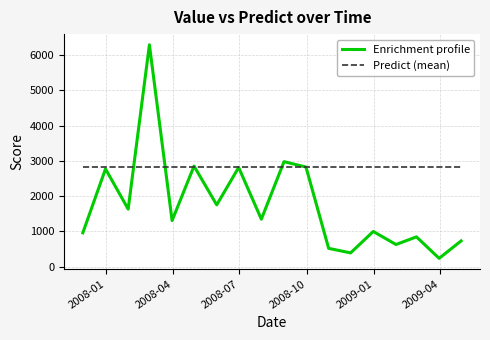

What is the maximum value shown in the chart?

6295.1